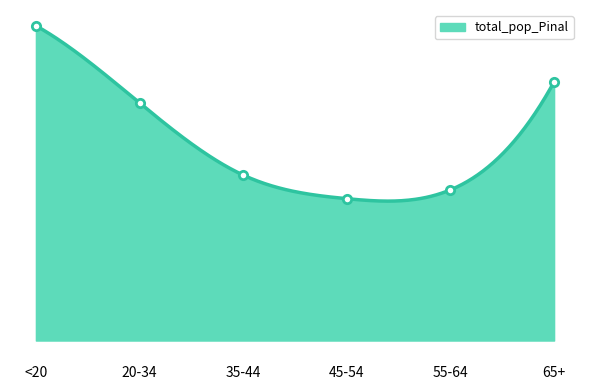

Where is the data nearest to the value 81900?

20-34